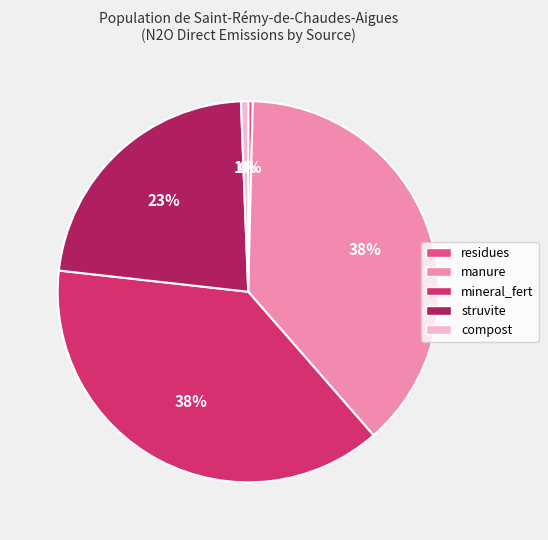

Do compost and manure together represent more than half of the pie?

No